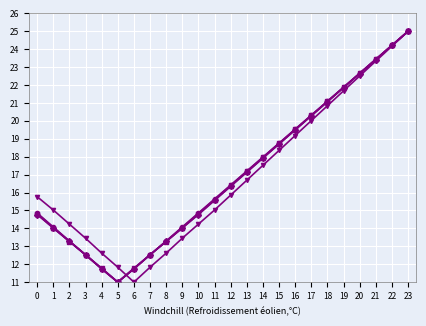

What is the smallest value displayed?

11.0